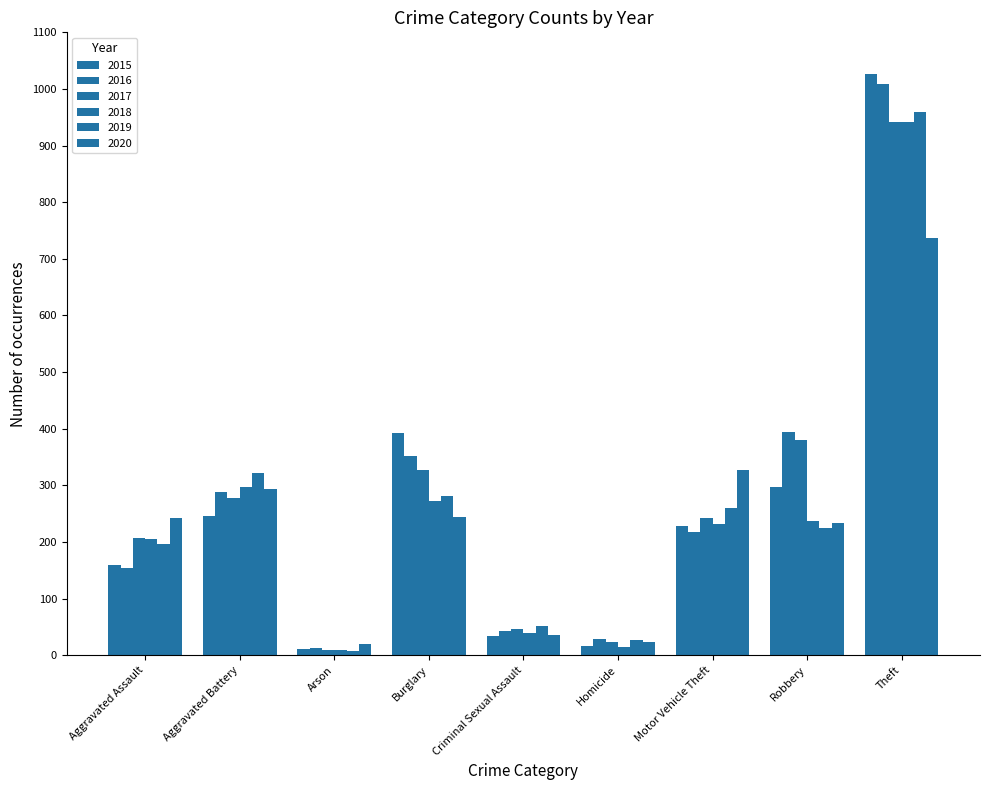

True or false: 2016 has a value of 98 at Robbery.

False